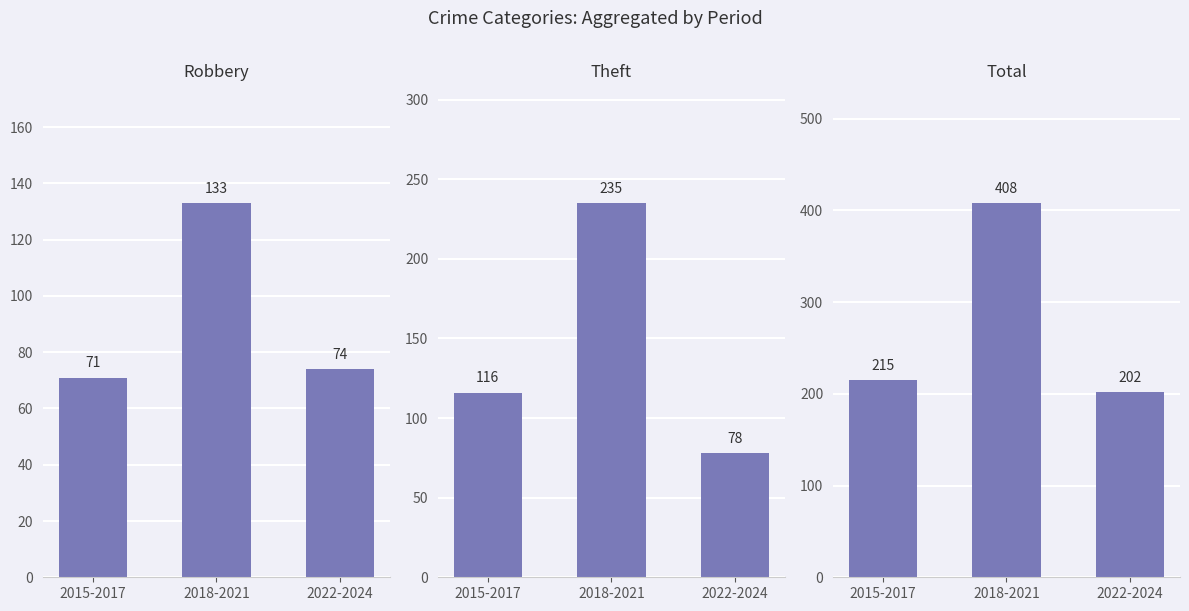

What position from the right is 2018-2021?

2